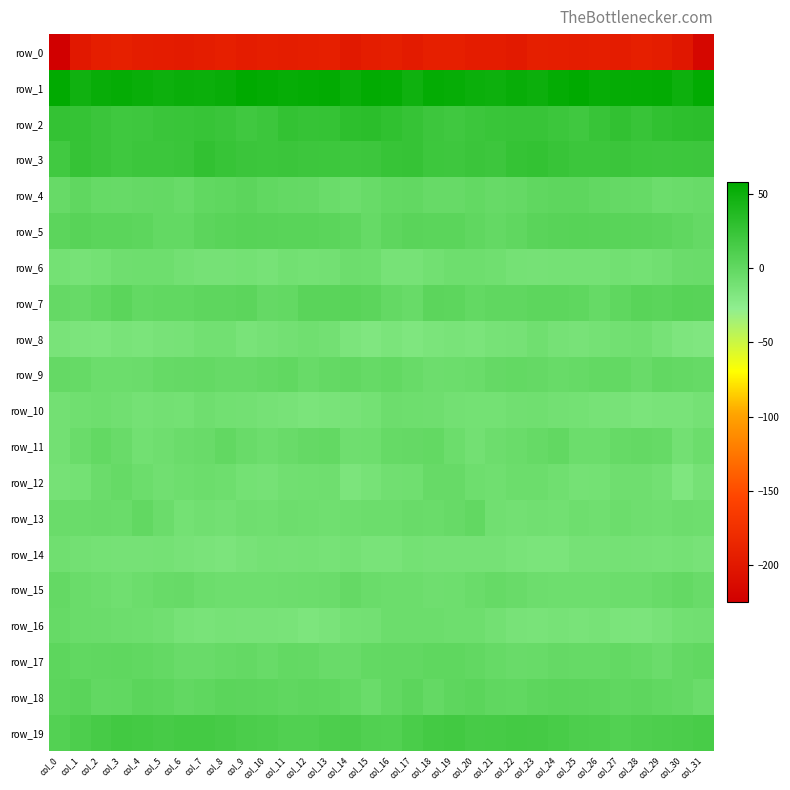

The value of row_13 at col_30 is -2.0. True or false?

False